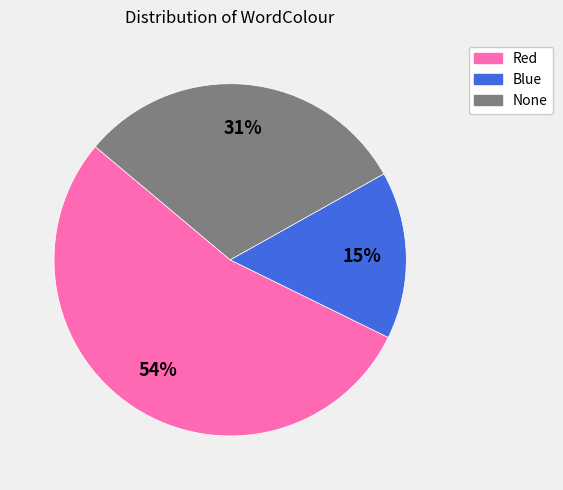

To the nearest percent, what is the combined percentage of None and Red?

85%